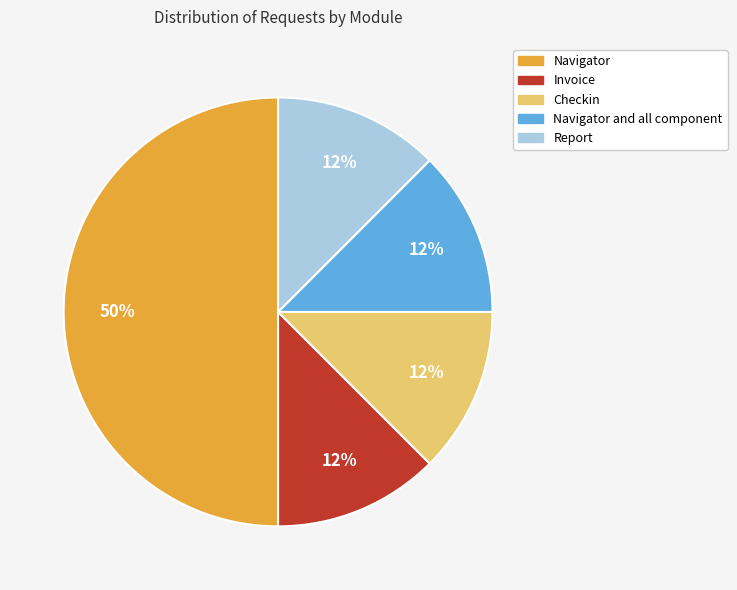

To the nearest percent, what is the average slice percentage?

20%